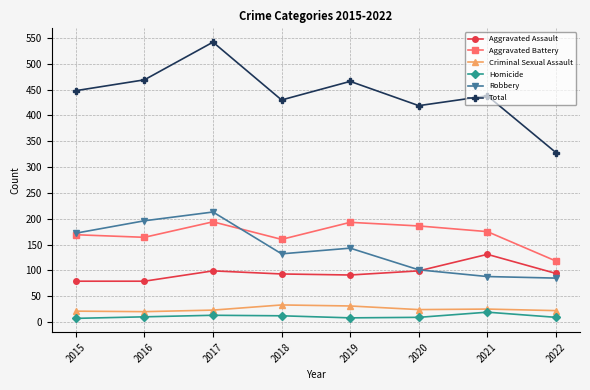

True or false: Aggravated Assault and Criminal Sexual Assault intersect in this chart.

False